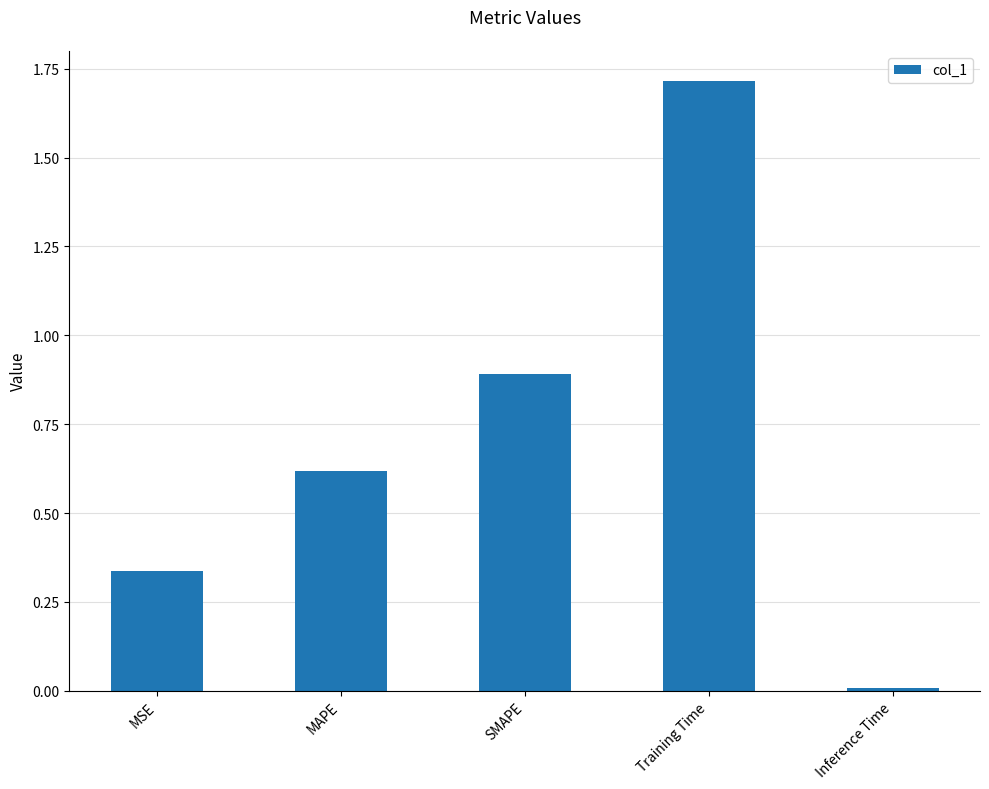

Which label corresponds to the largest value in the chart?

Training Time